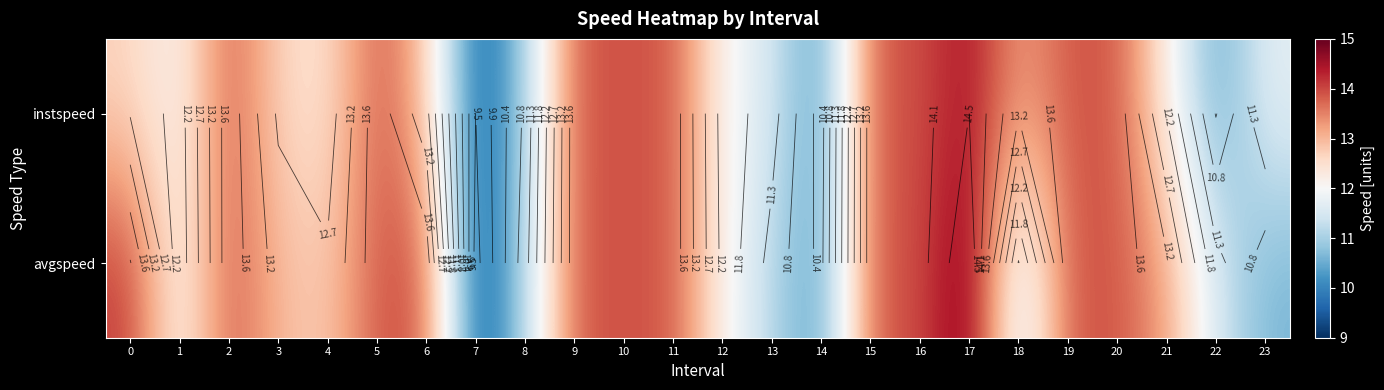

At which label is avgspeed closest to 12?

1